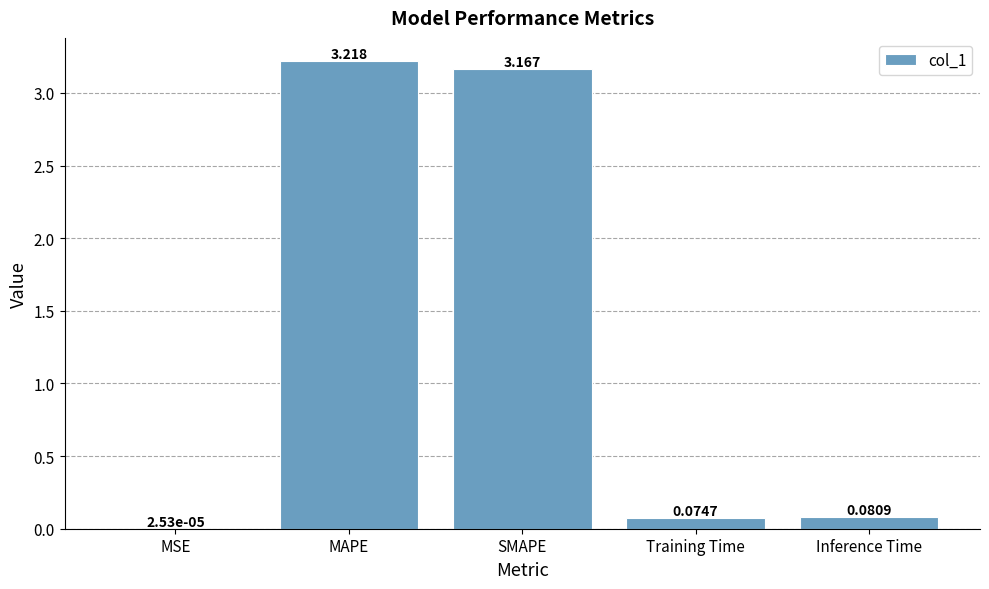

Which has a higher value, Inference Time or SMAPE?

SMAPE